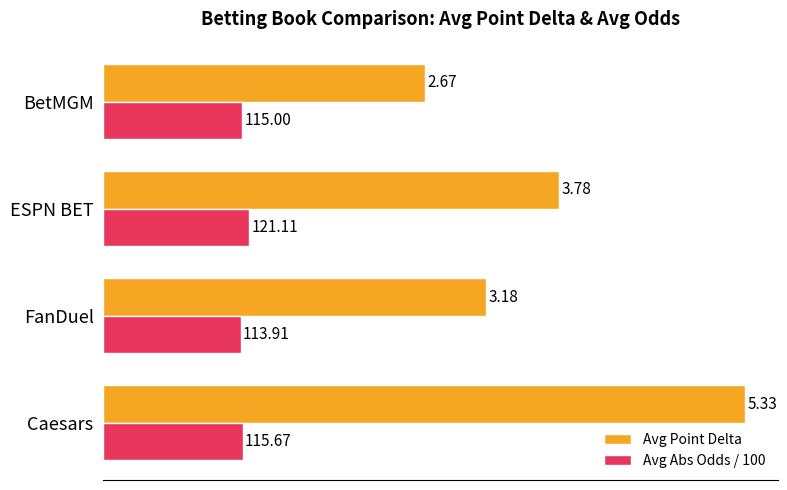

What is the difference between the highest and lowest values at ESPN BET?

2.6